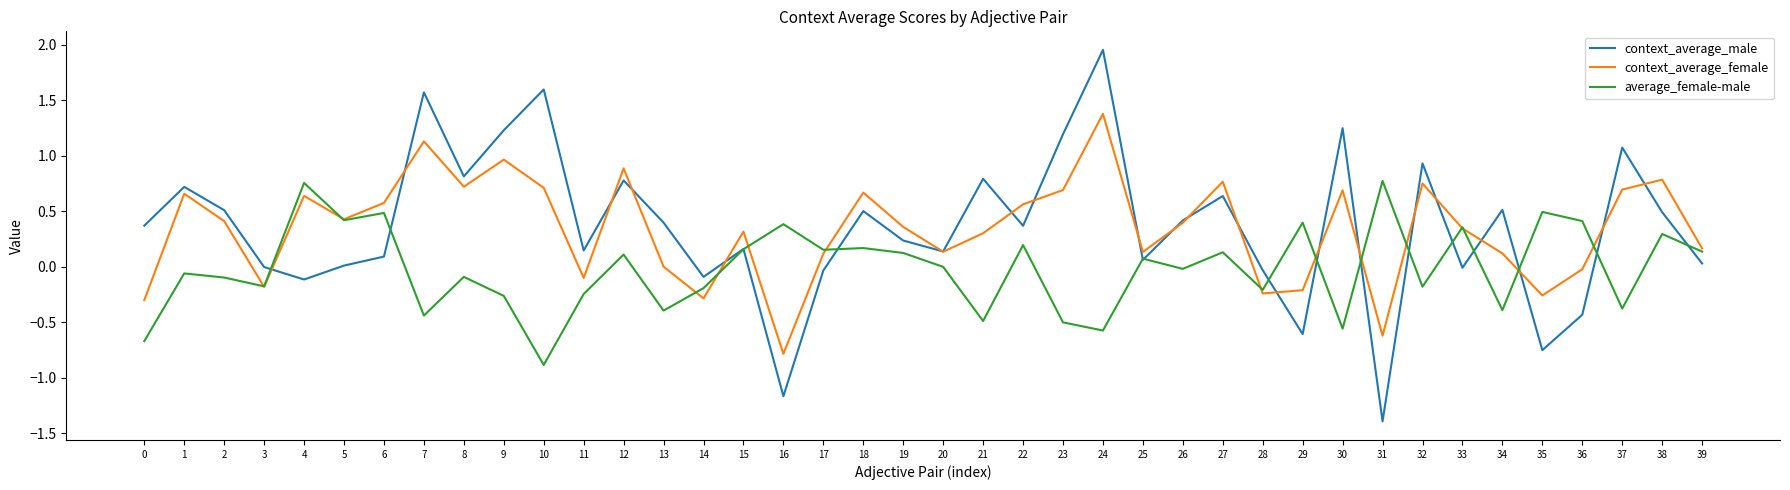

At which category is the sum across all series the highest?

24